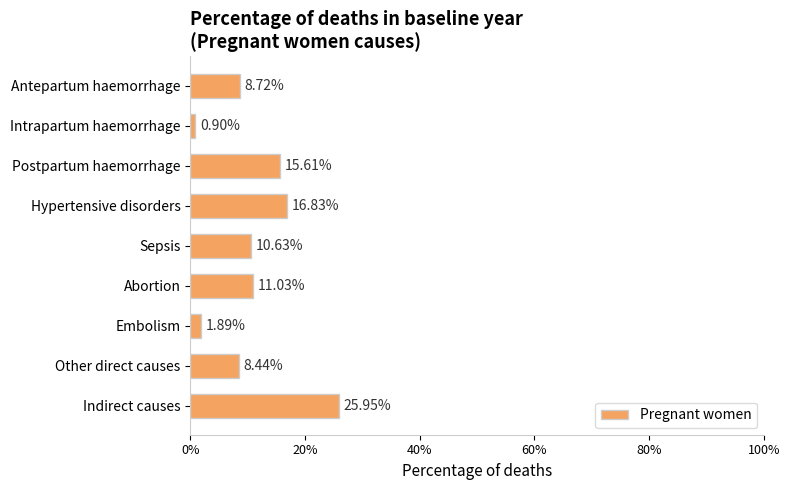

How many bars are there in total?

9